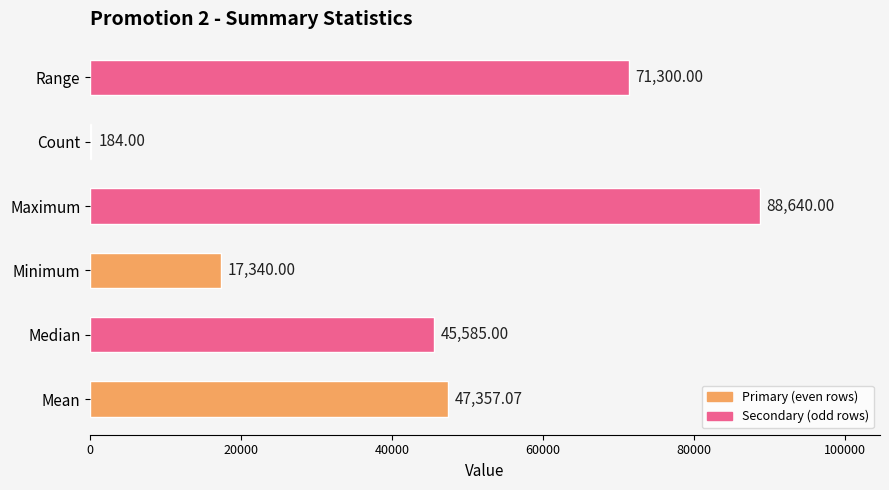

How many values exceed 47357?

3